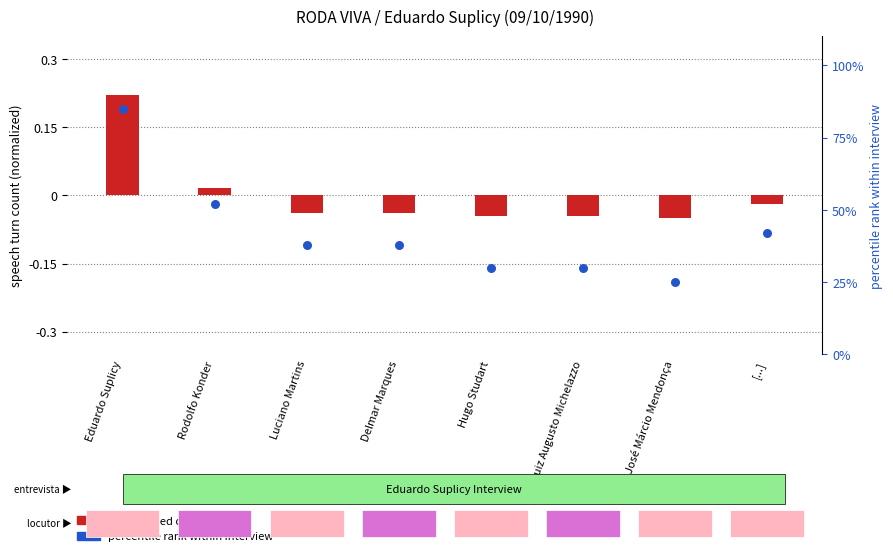

At which category is the sum across all series the highest?

Eduardo Suplicy